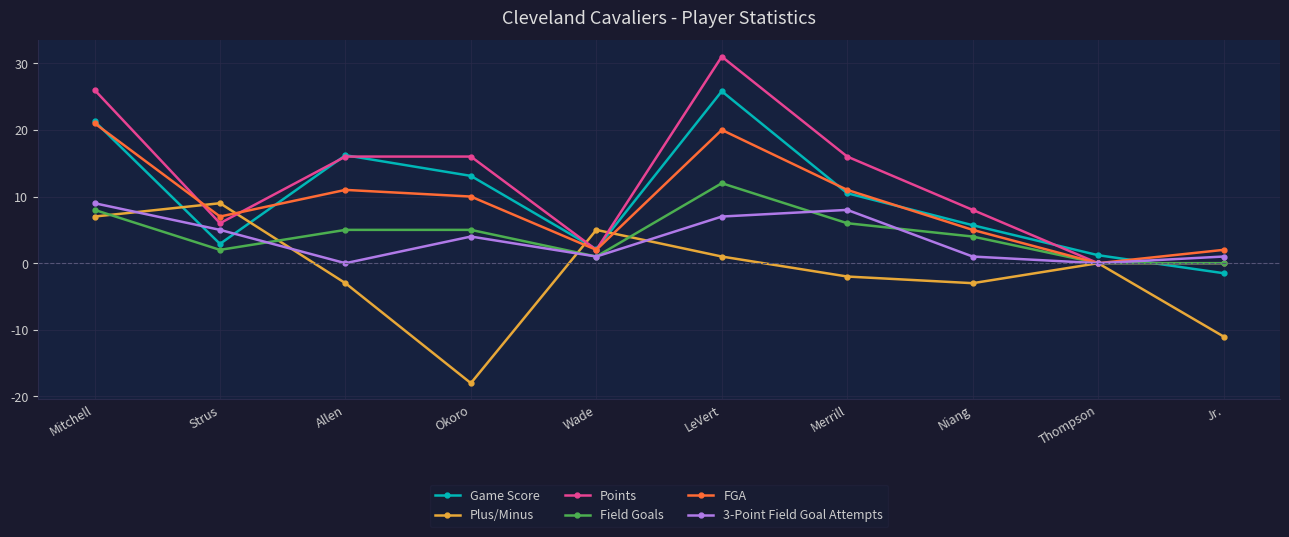

What is the difference between the maximum and minimum values in the Points series?

31.0